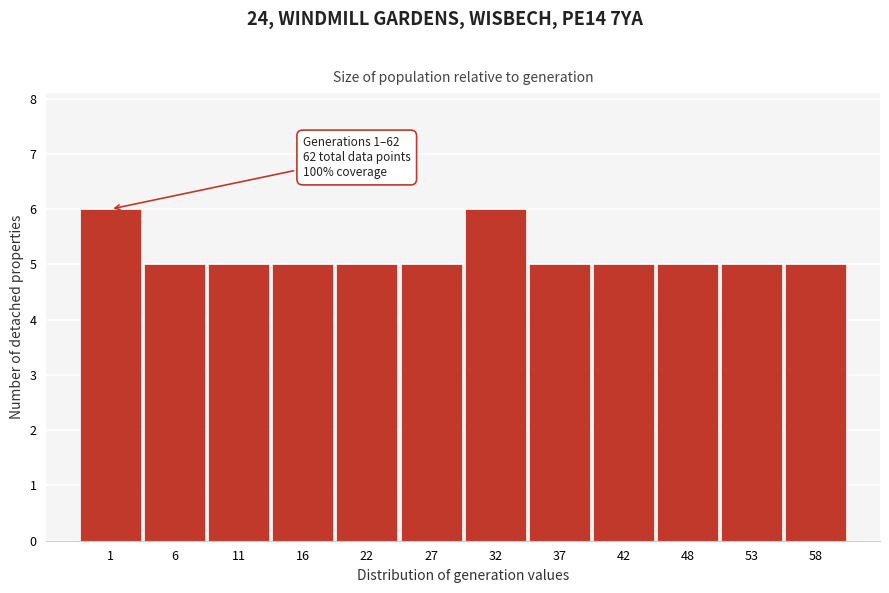

Reading right to left, what are all the values shown in this chart?

58=5	53=5	48=5	42=5	37=5	32=6	27=5	22=5	16=5	11=5	6=5	1=6